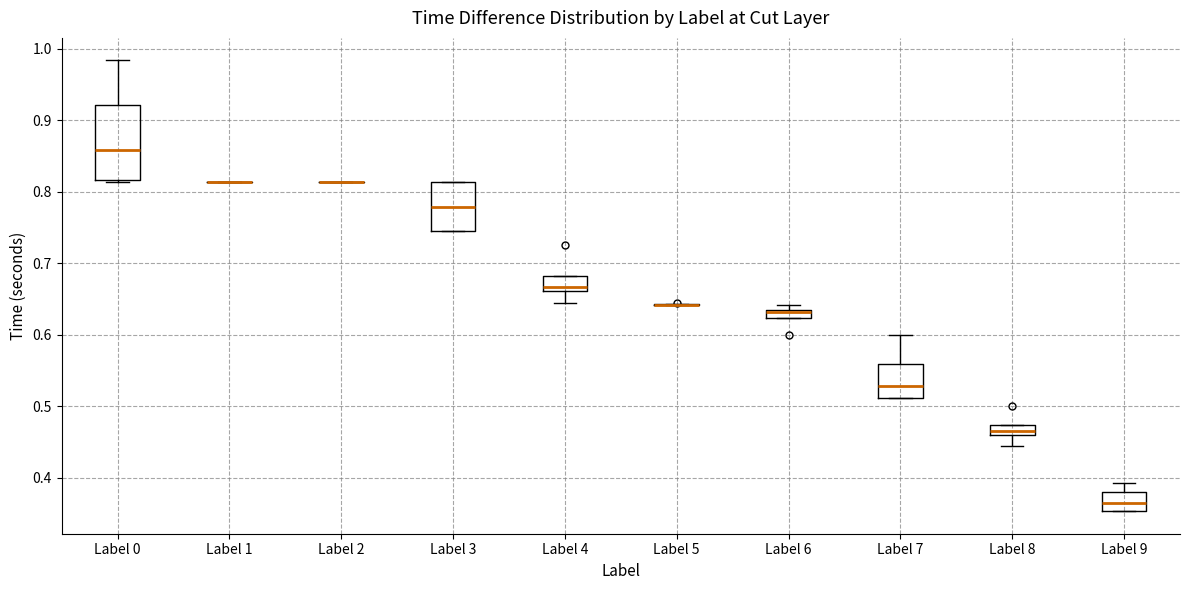

Which box is the tallest, from its lower edge to its upper edge?

Label 0